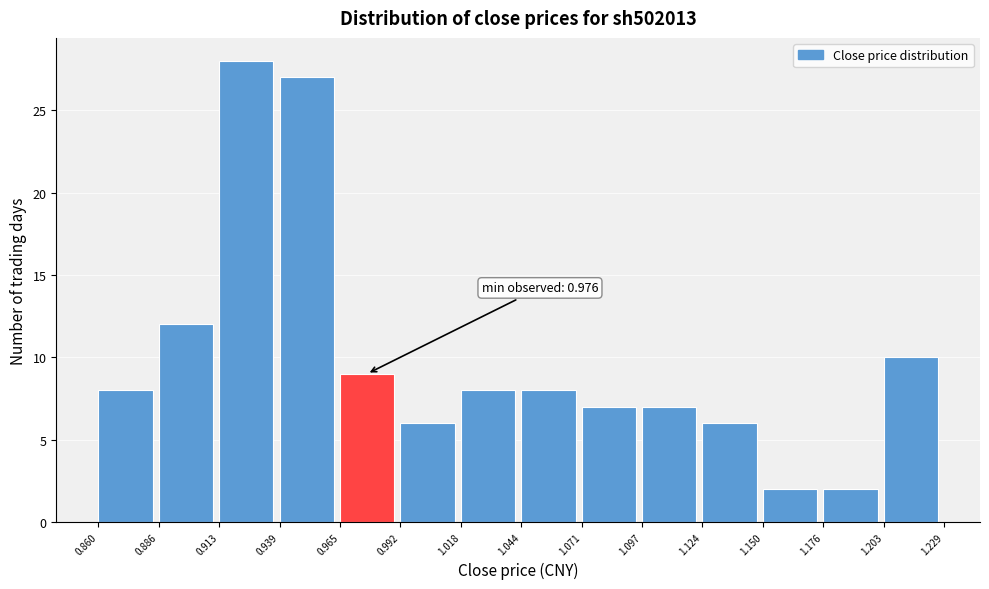

Over which range of the x-axis is the bar tallest?

0.913 to 0.939